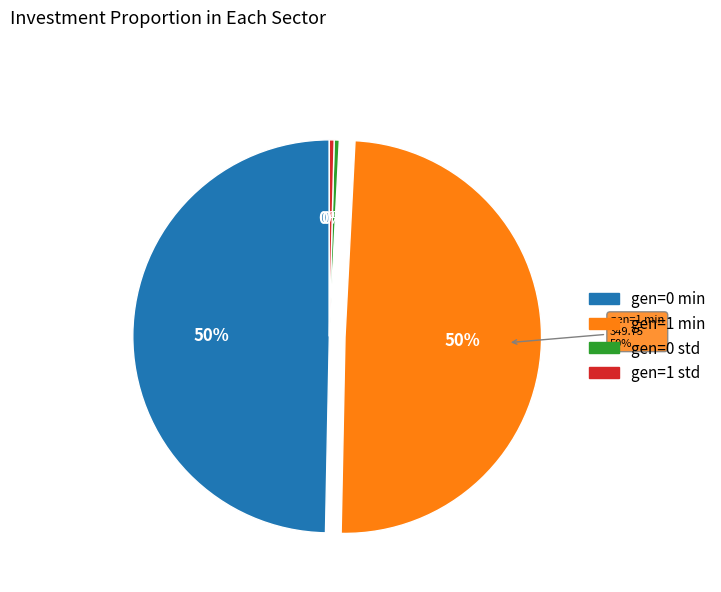

Is the sum of gen=1 min and gen=0 min greater than half?

Yes